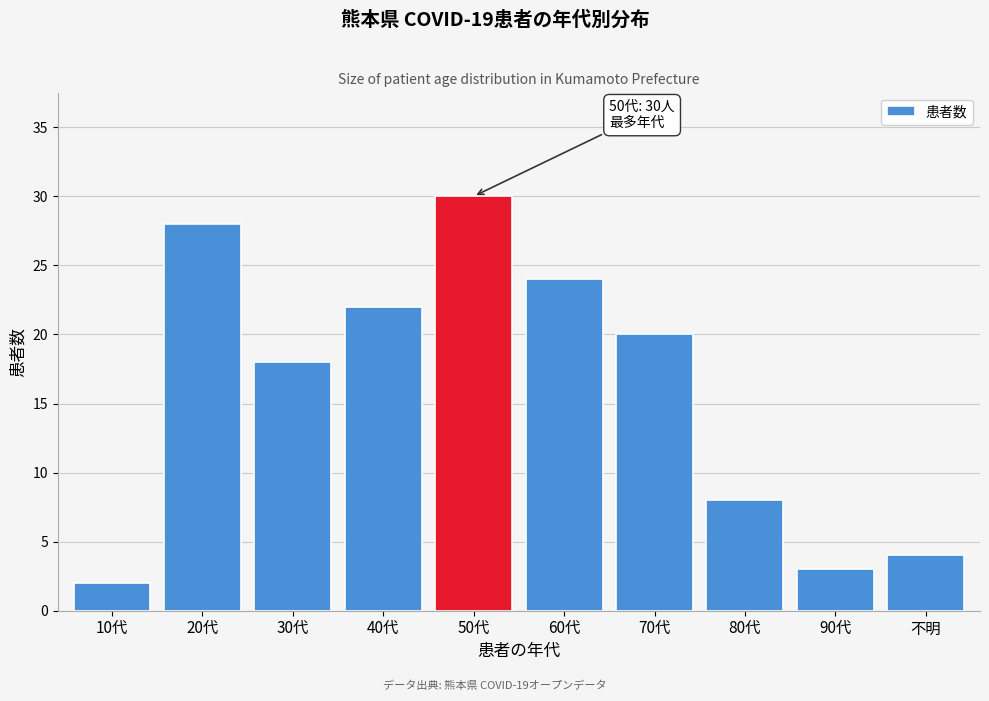

Reading right to left, list all the values displayed in this chart.

不明=4	90代=3	80代=8	70代=20	60代=24	50代=30	40代=22	30代=18	20代=28	10代=2